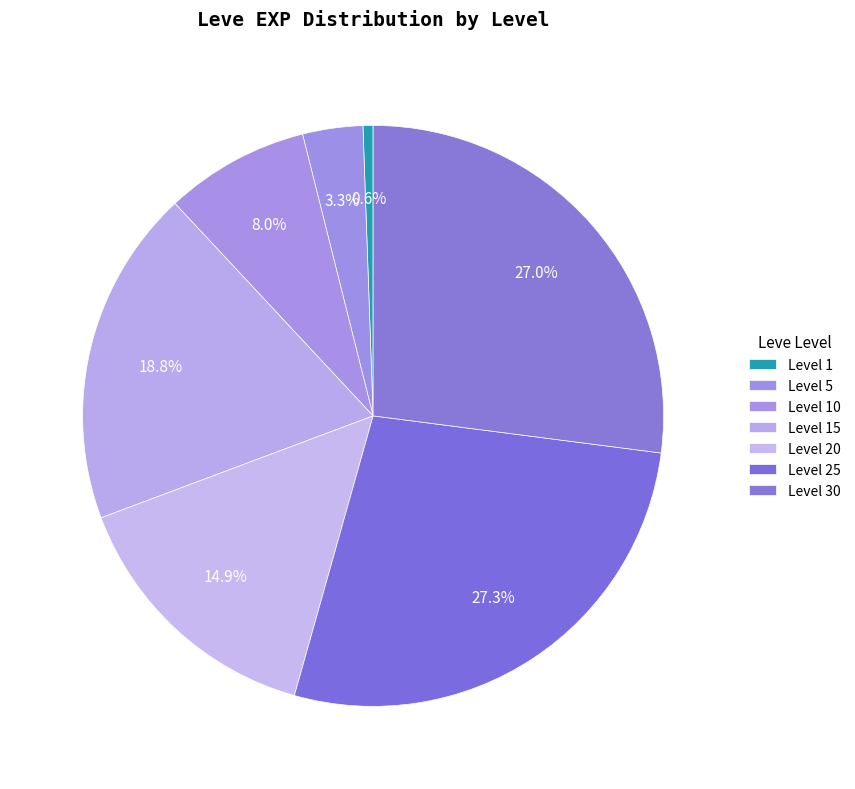

How many segments does this pie chart have?

7